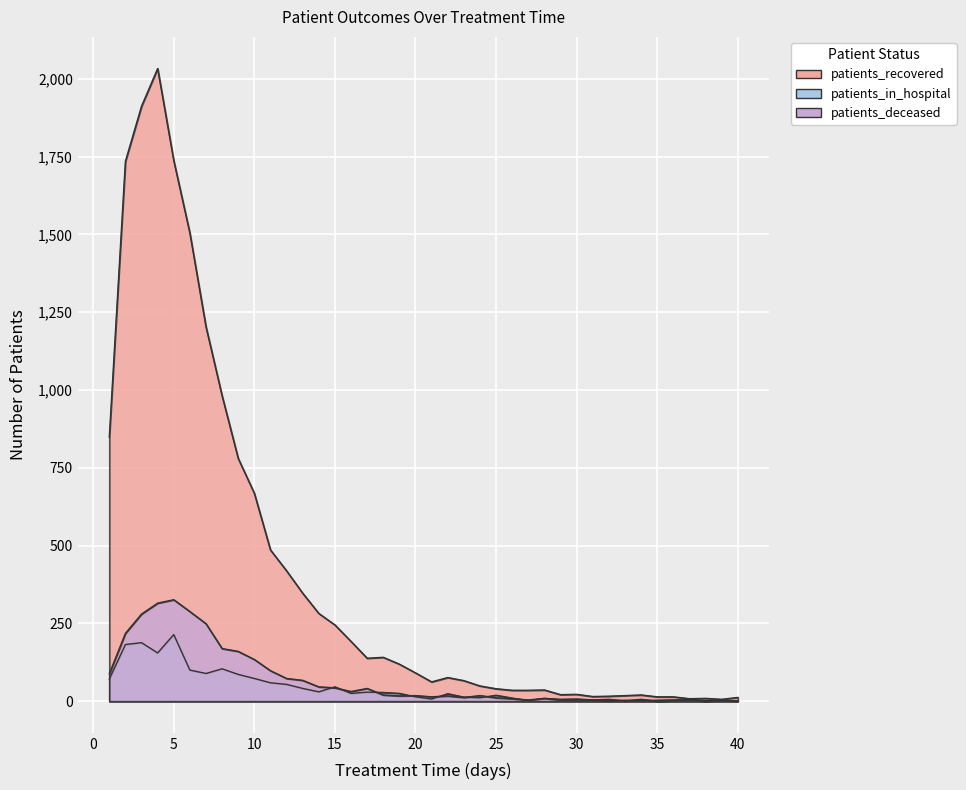

List the labels in order of patients_recovered value, largest first.

4, 3, 5, 2, 6, 7, 8, 1, 9, 10, 11, 12, 13, 14, 15, 16, 18, 17, 19, 20, 22, 23, 21, 24, 25, 28, 26, 27, 30, 29, 34, 33, 32, 31, 35, 36, 40, 38, 37, 39